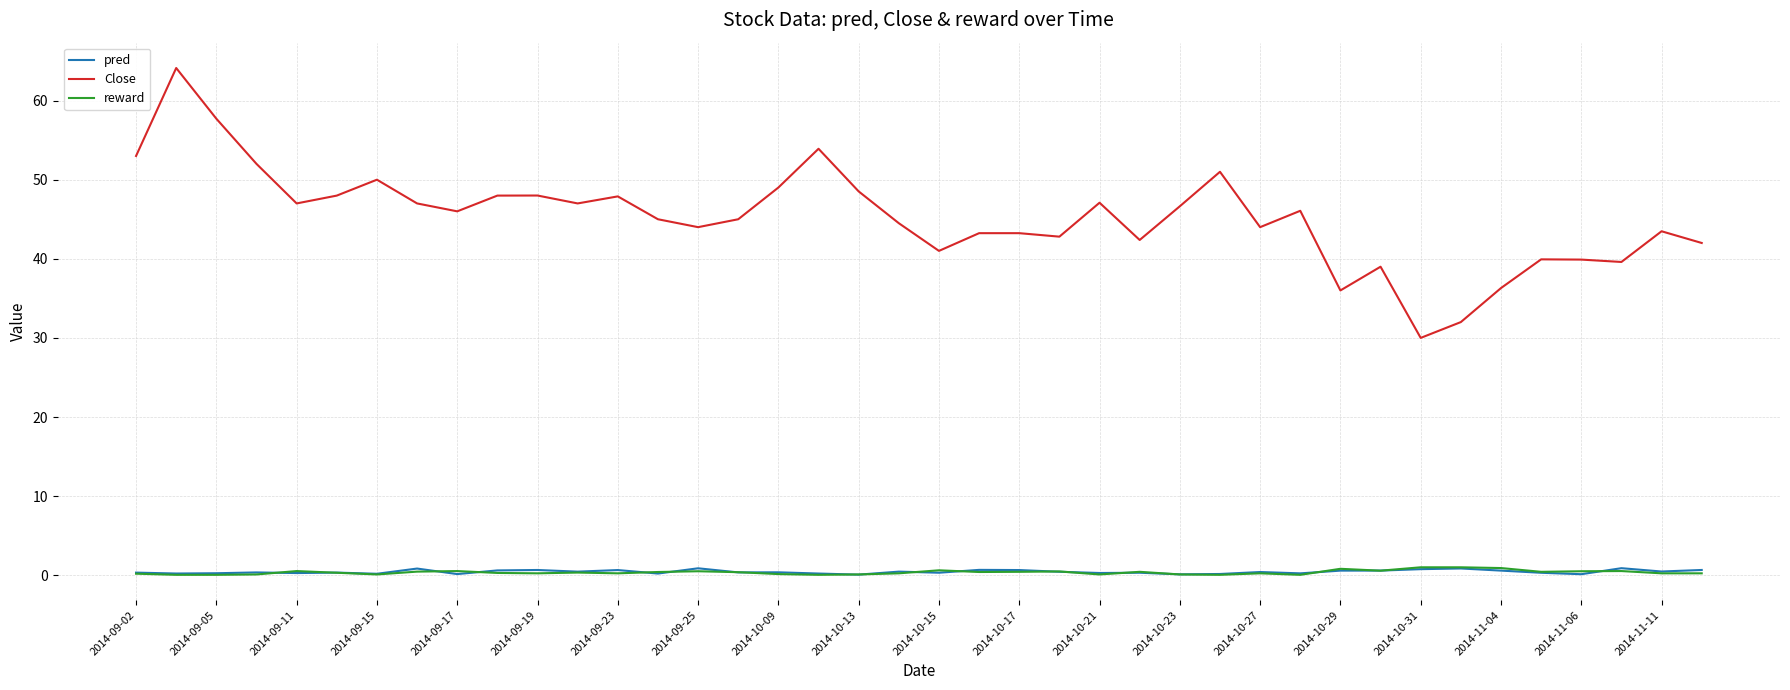

True or false: pred and Close intersect in this chart.

False